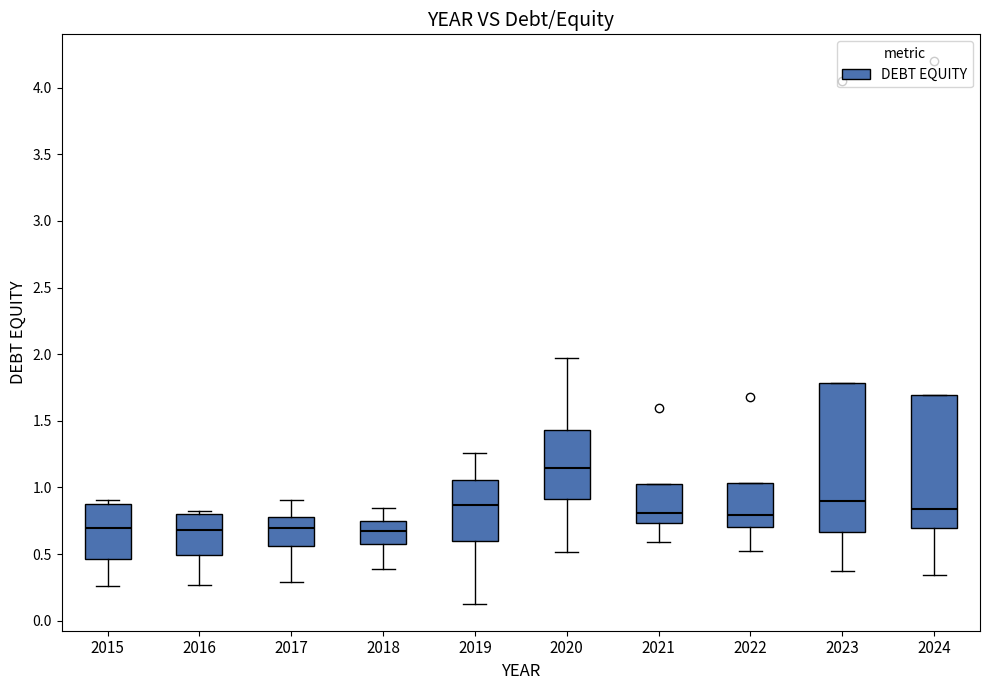

Reading left to right, read every box against the y-axis: the position of its median line, the range the box covers, and the ends of its whiskers. The values are not printed on the chart, so give them approximately, as read against the axis.

2015: median 0.70, box 0.45 to 0.90, whiskers 0.25 to 0.90 (just above the box's upper edge)
2016: median 0.70, box 0.50 to 0.80, whiskers 0.25 to 0.85
2017: median 0.70, box 0.55 to 0.80, whiskers 0.30 to 0.90
2018: median 0.65, box 0.60 to 0.75, whiskers 0.40 to 0.85
2019: median 0.85, box 0.60 to 1.05, whiskers 0.15 to 1.25
2020: median 1.15, box 0.90 to 1.45, whiskers 0.50 to 1.95
2021: median 0.80, box 0.75 to 1.00, whiskers 0.60 to 1.00
2022: median 0.80, box 0.70 to 1.05, whiskers 0.50 to 1.05
2023: median 0.90, box 0.65 to 1.80, whiskers 0.35 to 1.80
2024: median 0.85, box 0.70 to 1.70, whiskers 0.35 to 1.70